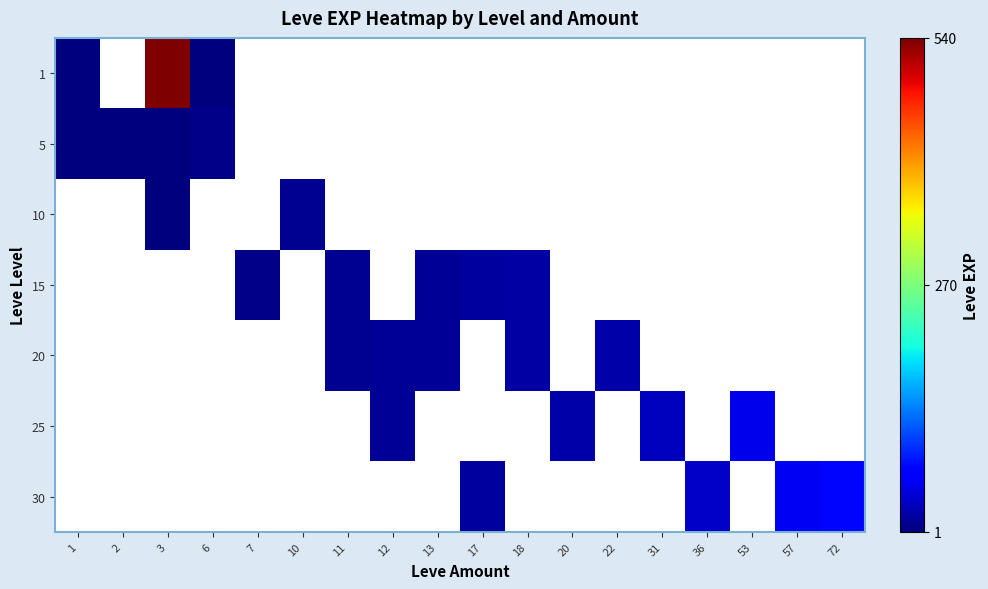

Which has a higher value, 18 or 12?

12